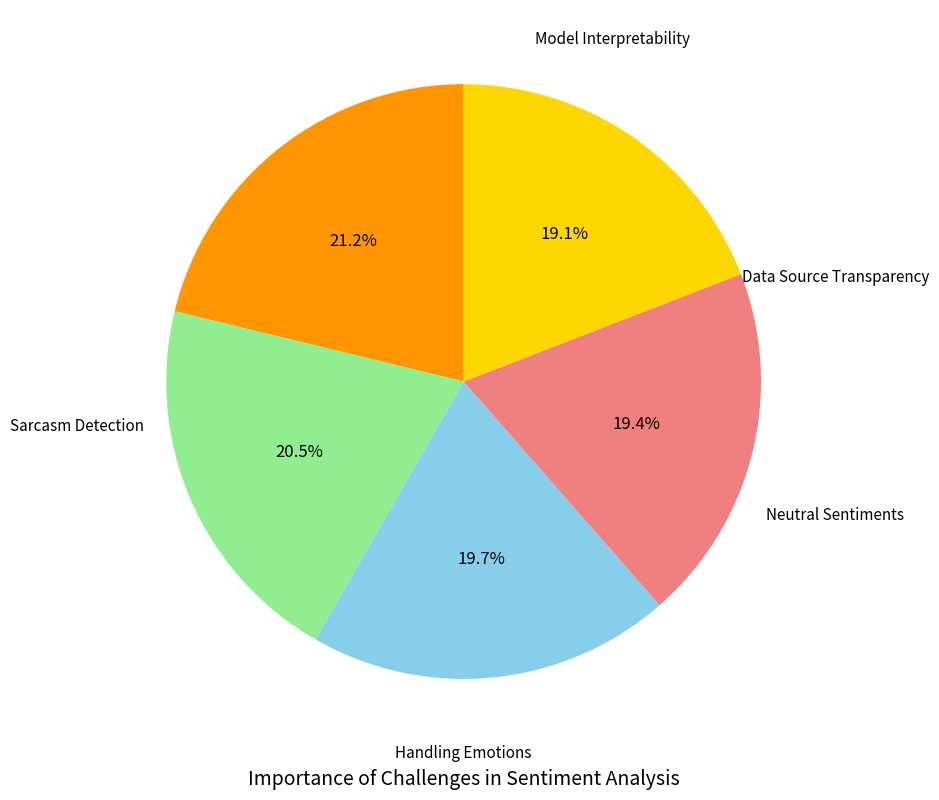

Does any single category account for the majority?

No